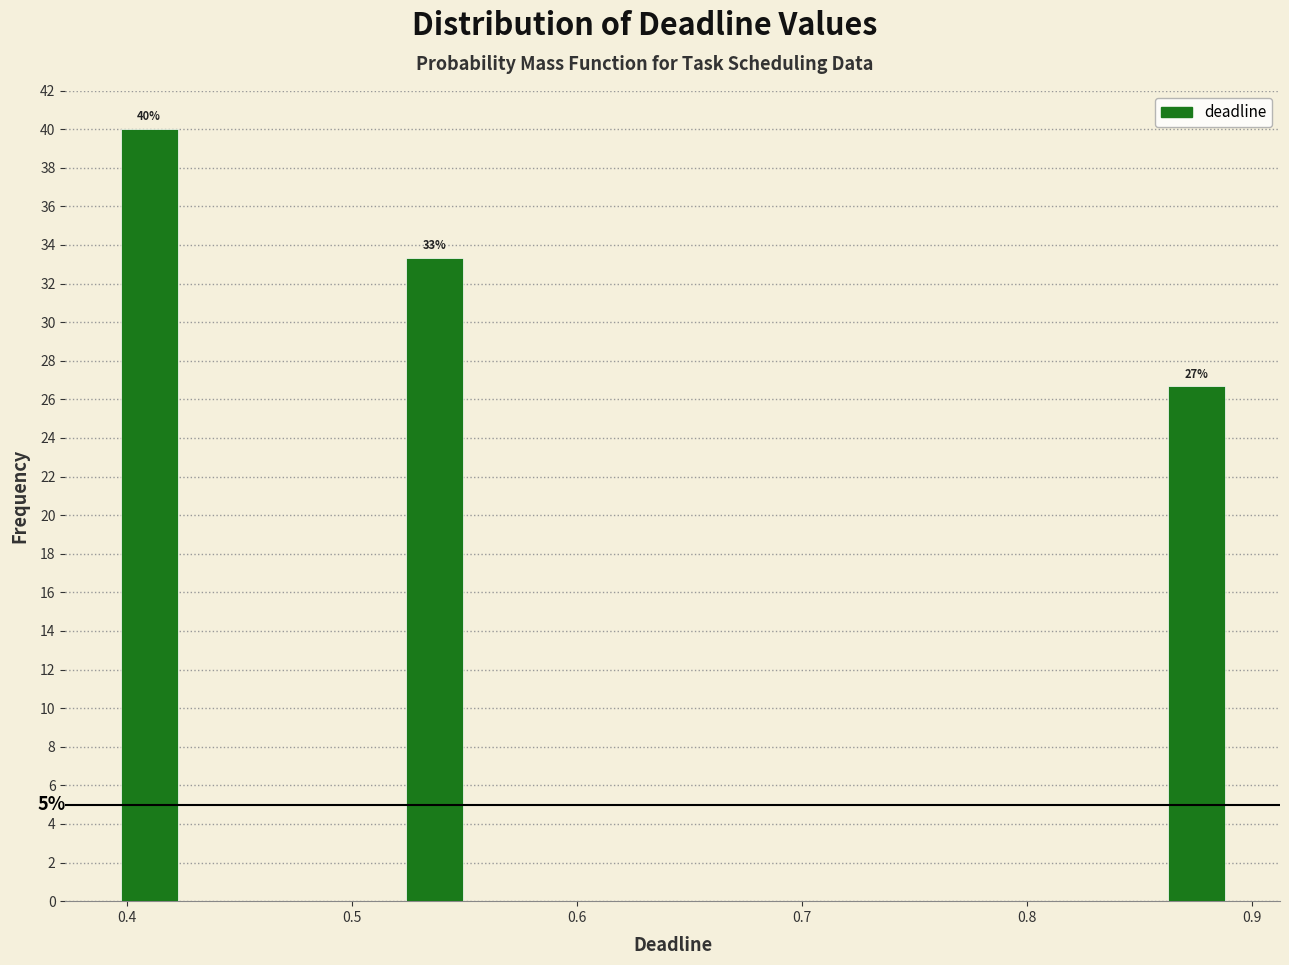

Over which range of the x-axis is the bar tallest?

0.39 to 0.43